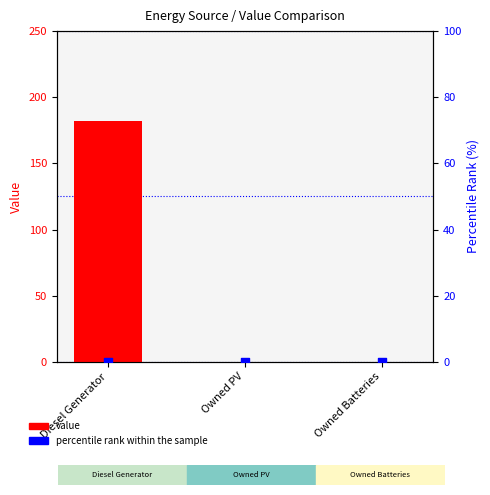

Is the value of percentile rank within the sample at Owned PV greater than the value of value at Owned Batteries?

No